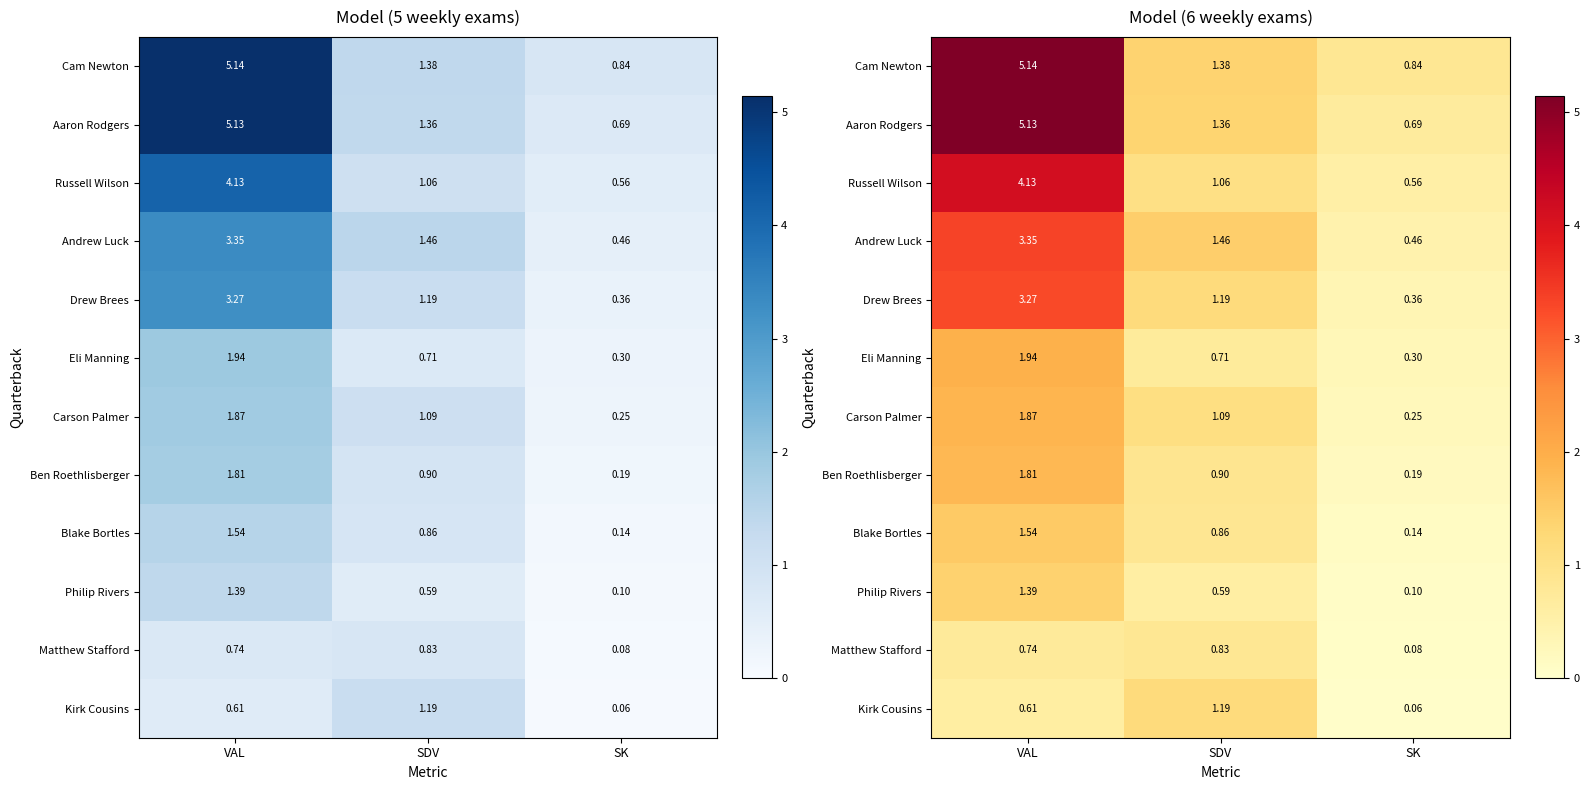

Rank the categories by Russell Wilson value from lowest to highest.

SK, SDV, VAL